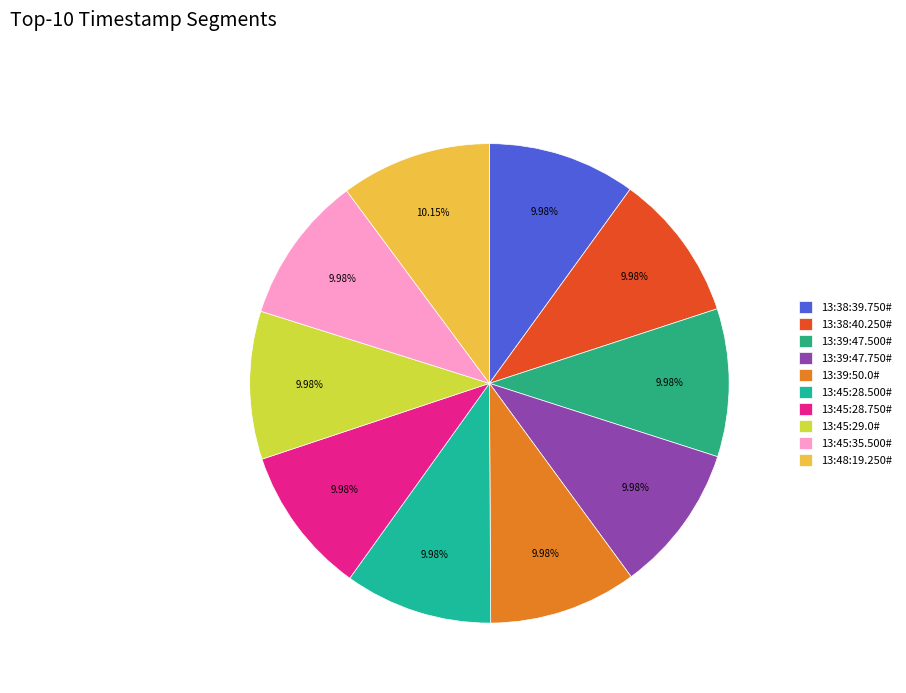

To the nearest percent, what is the average slice percentage?

10%